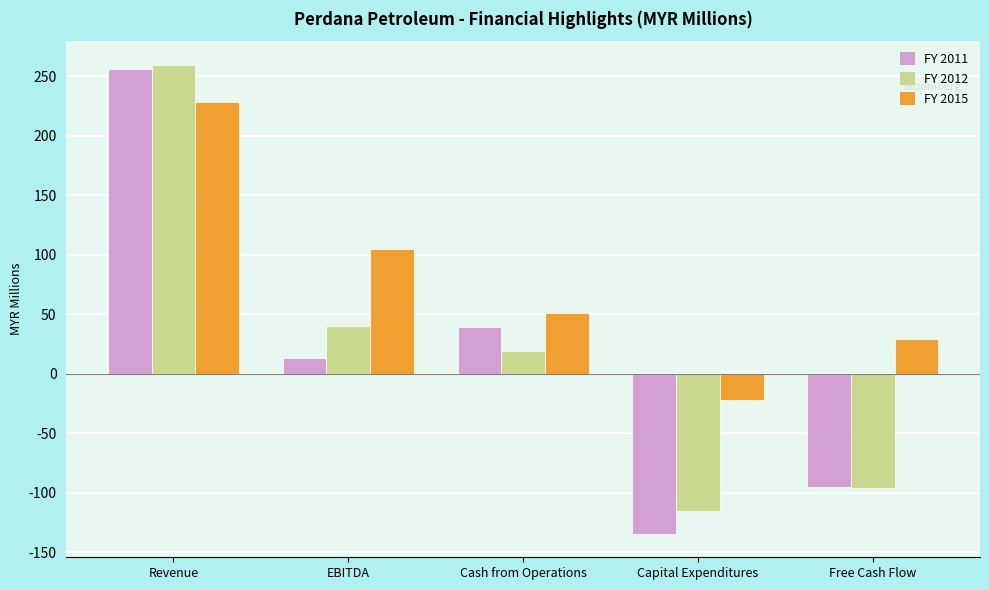

What is the highest value of the FY 2011 series?

255.9